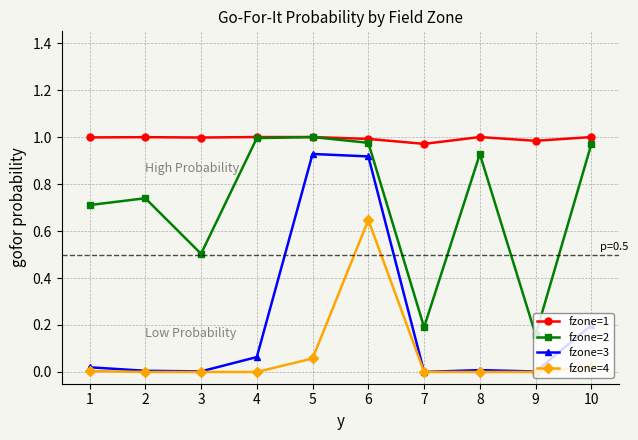

True or false: fzone=2 and fzone=3 intersect in this chart.

False